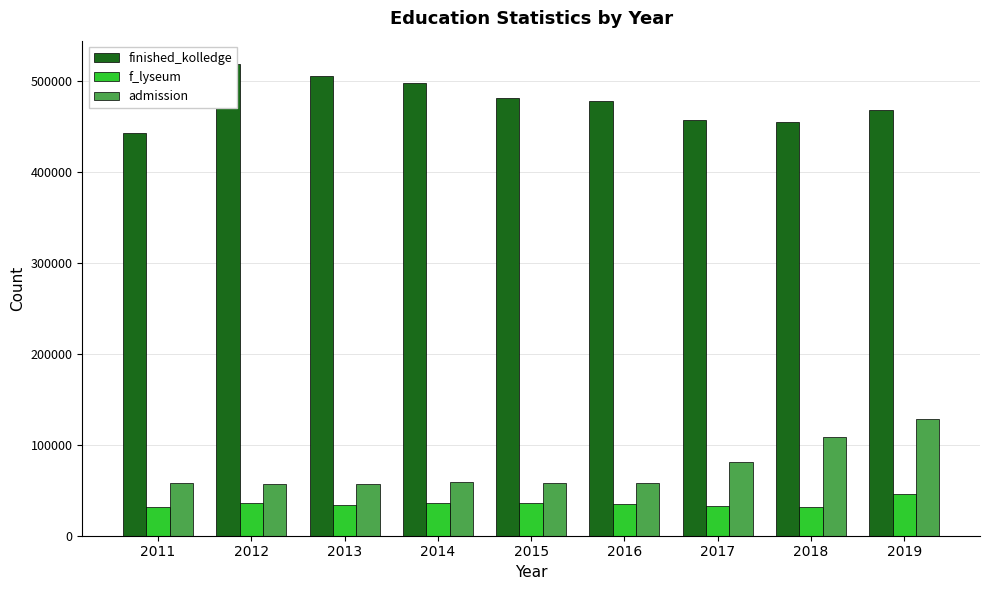

True or false: finished_kolledge has a value of 457015 at 2017.

True